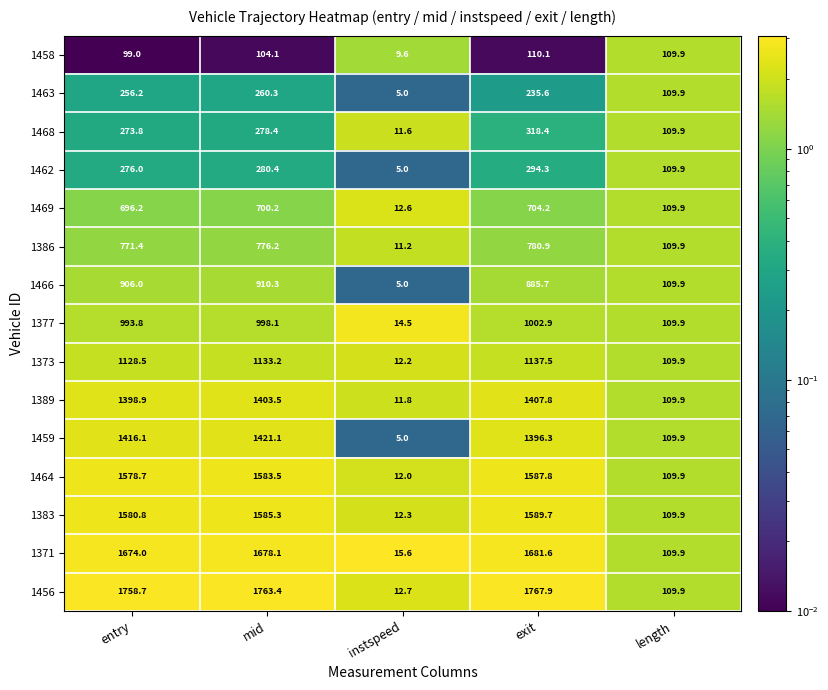

What is the approximate value of 1464 at instspeed?

12.0